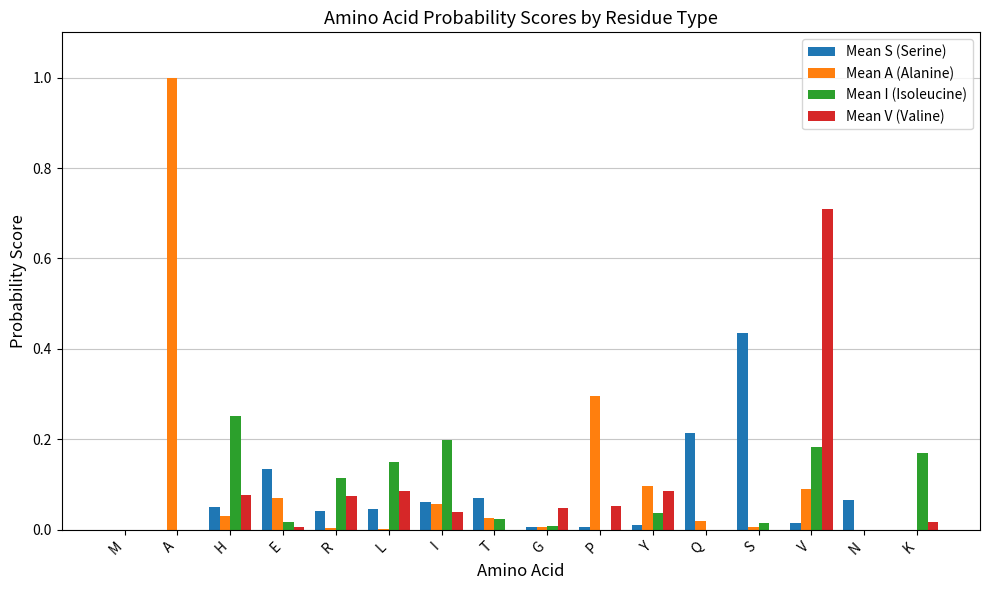

Which series changed the most between I and V?

Mean V (Valine)